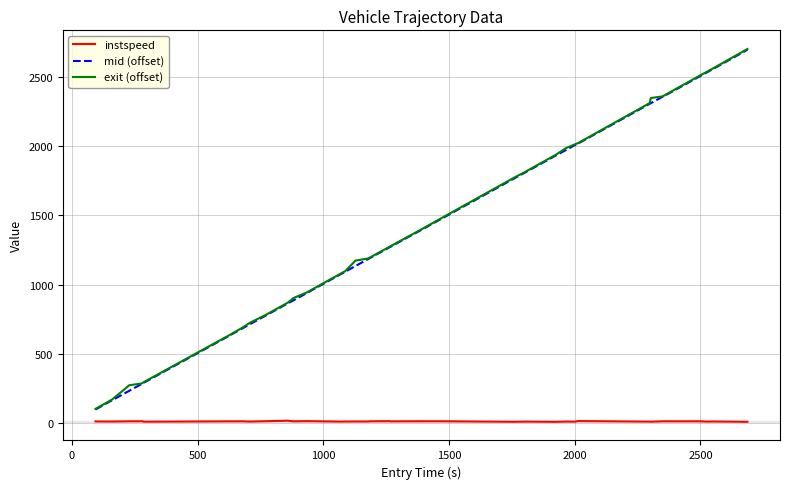

Which series has the widest spread of values?

exit (offset)